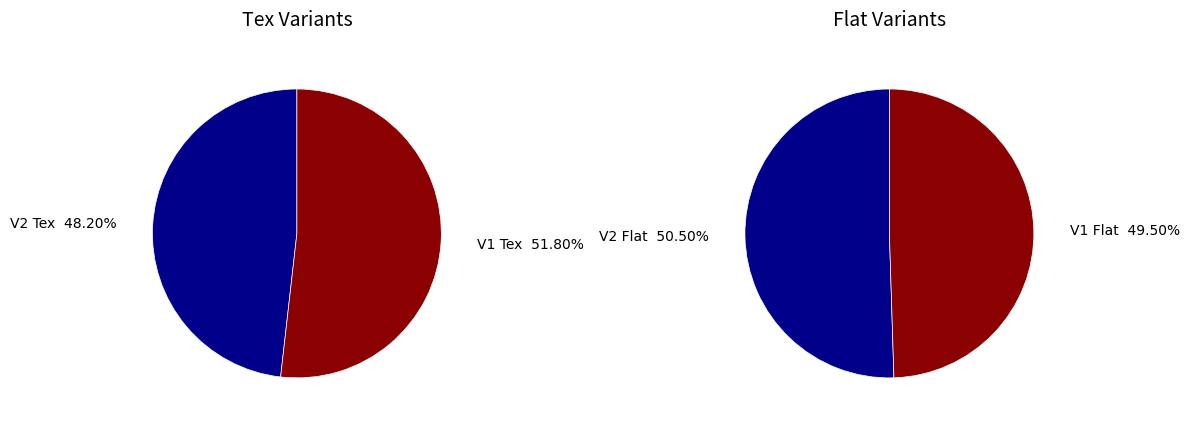

Is it true that V2 Flat is 44% of the pie?

False